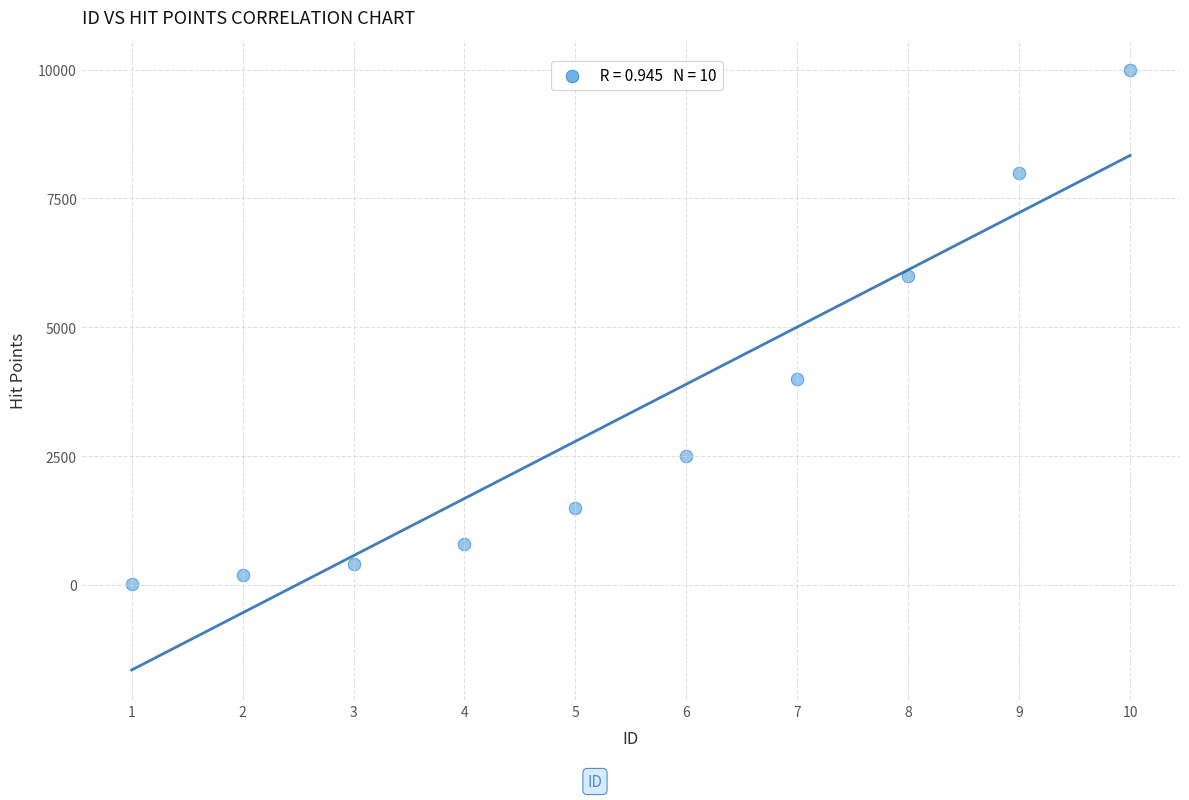

What is the range of Y values (max minus min)?

9990